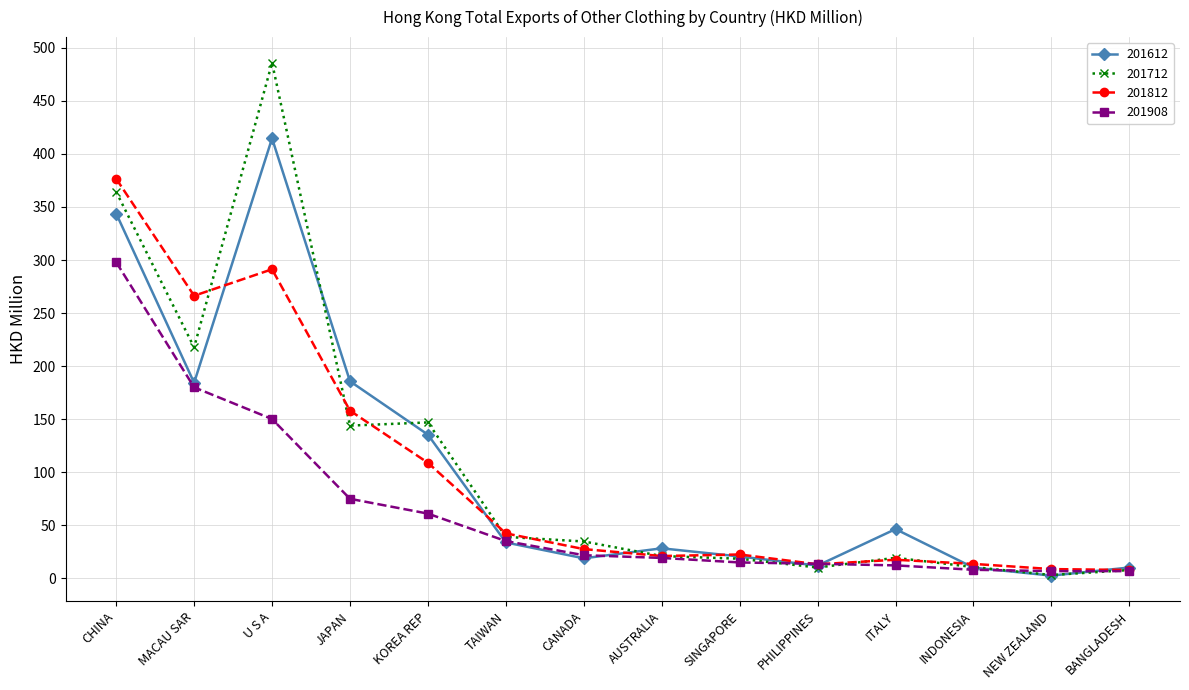

What is the smallest value displayed?

2.5